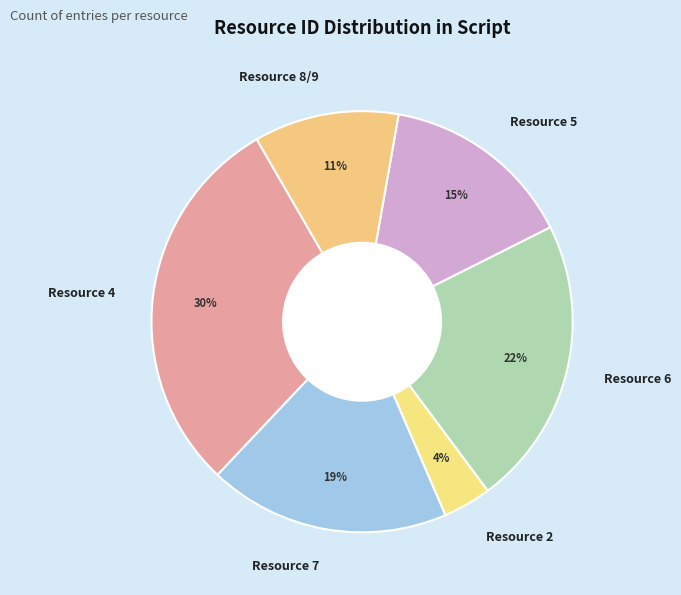

Combined, do Resource 5 and Resource 2 account for over 50%?

No